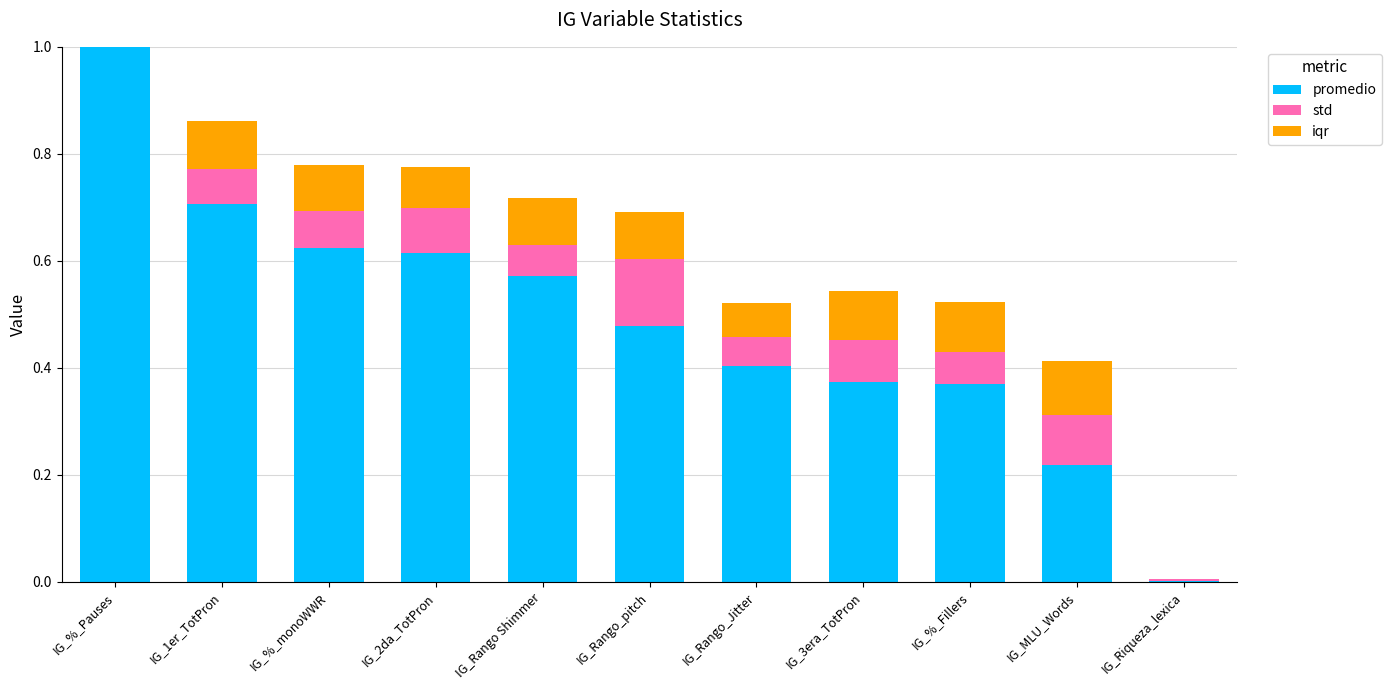

How many distinct data groups are displayed?

3